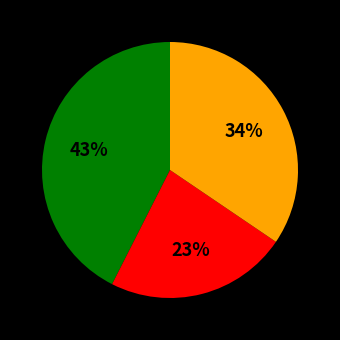

Is the sum of Group2_red and Group1_green greater than half?

Yes